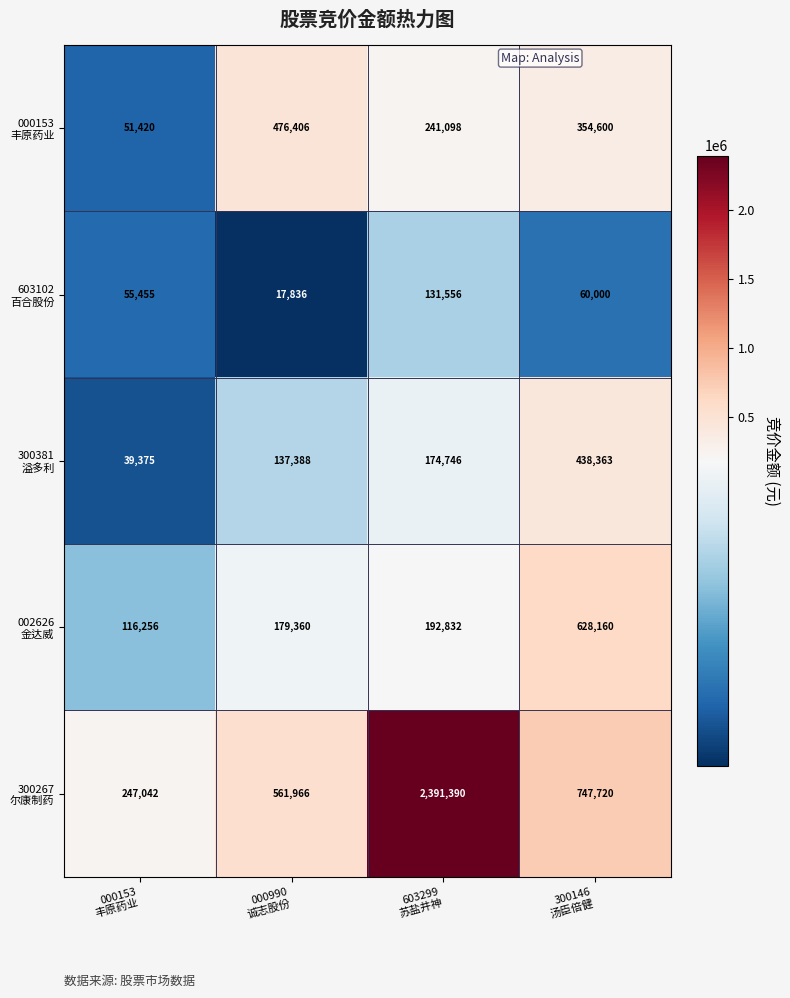

What is the minimum value shown in the chart?

17836